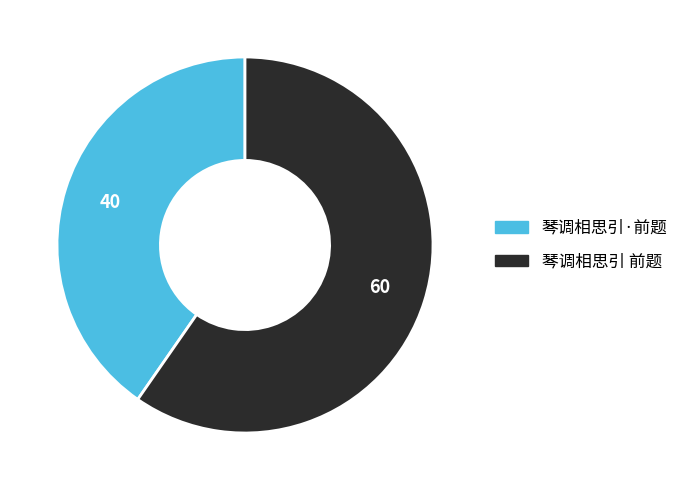

Does 琴调相思引 前题 represent more than half of the total?

Yes